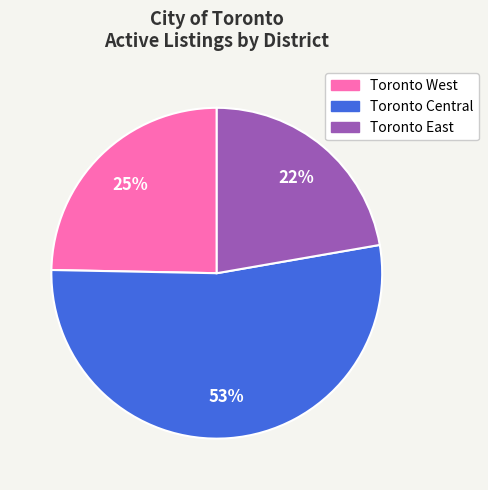

What percentage is the Toronto Central slice, to the nearest percent?

53%